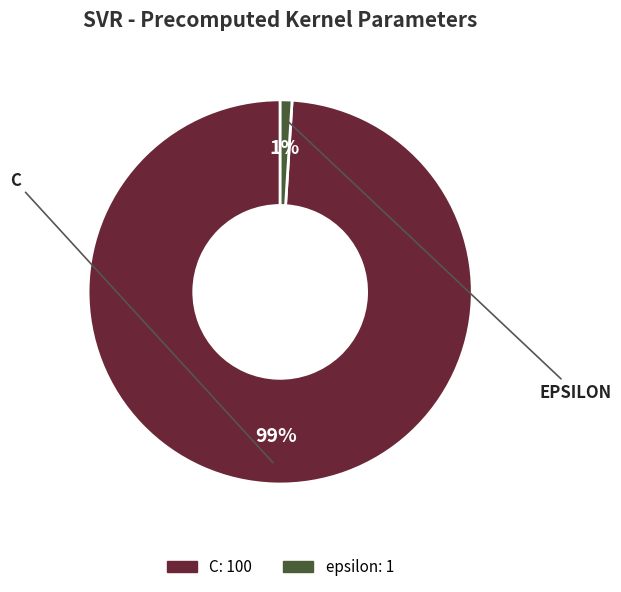

Combined, do C and epsilon account for over 50%?

Yes